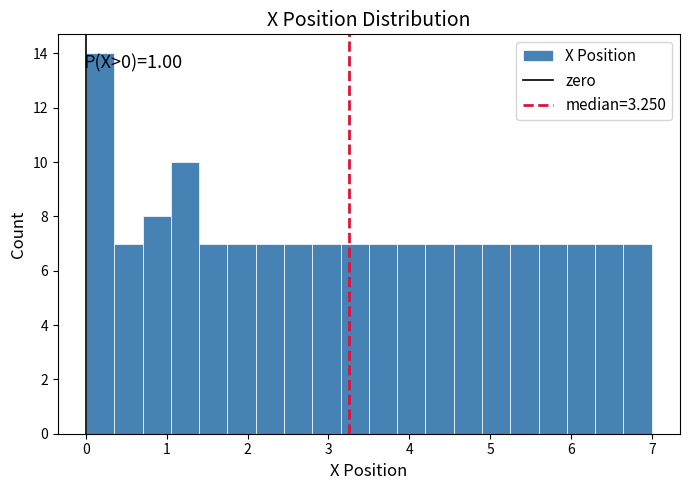

Around what value on the x-axis is the tallest bar? Give the approximate position of its centre, as read against the axis.

0.2